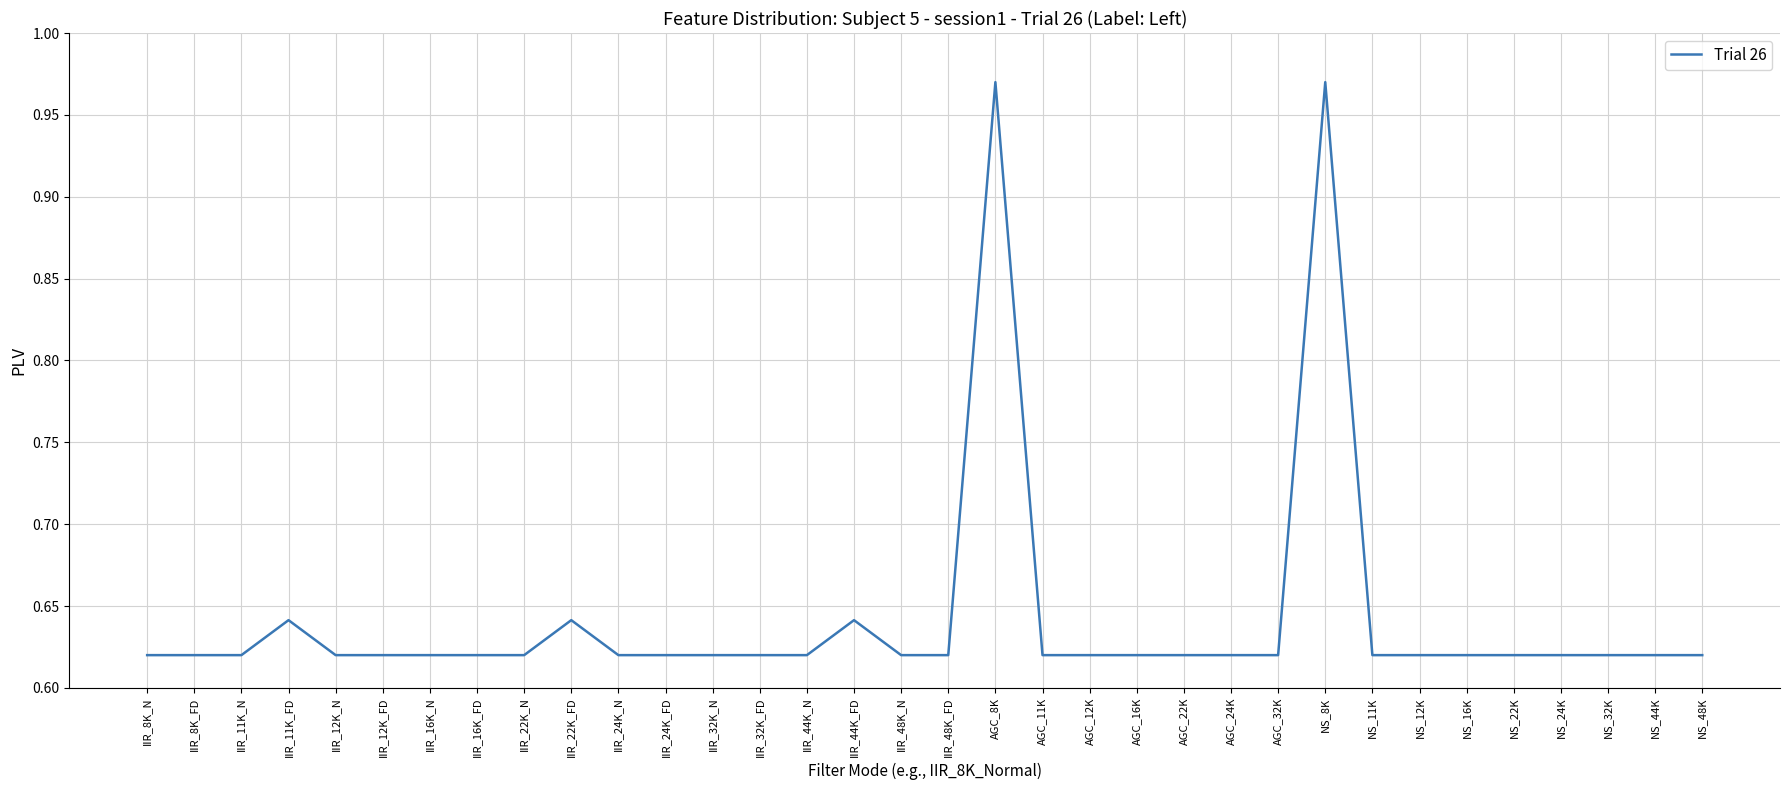

What is the change in value from IIR_44K_FD to AGC_8K?

+0.3